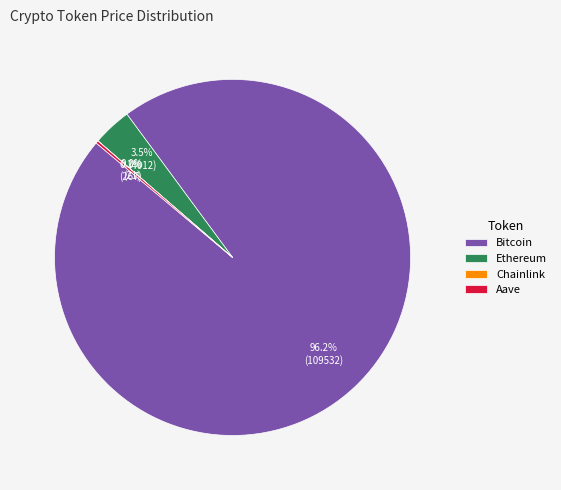

To the nearest percent, what is the difference between the largest and smallest slice percentages?

96%